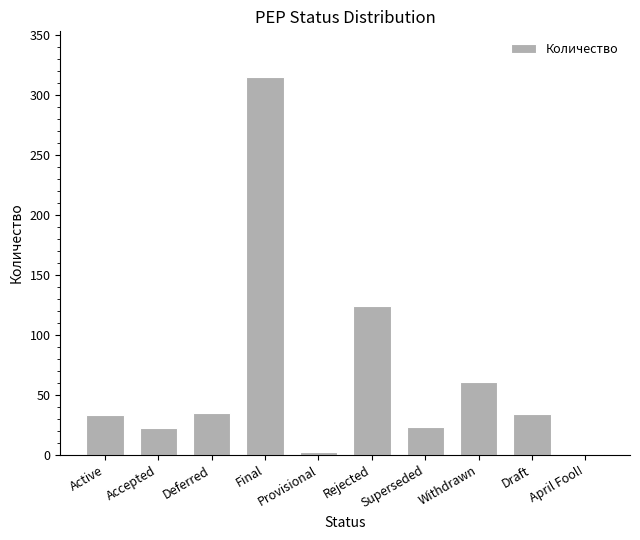

What is the maximum value shown in the chart?

315